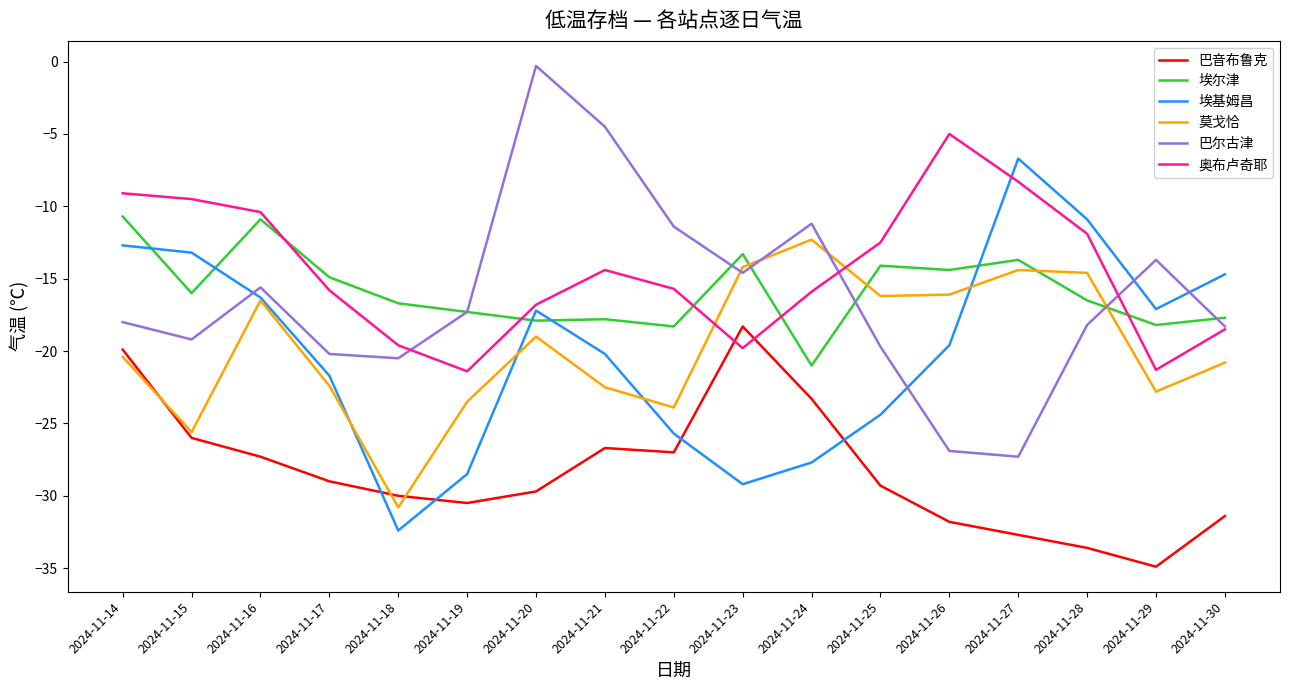

True or false: 埃尔津 and 莫戈恰 cross at least once.

True